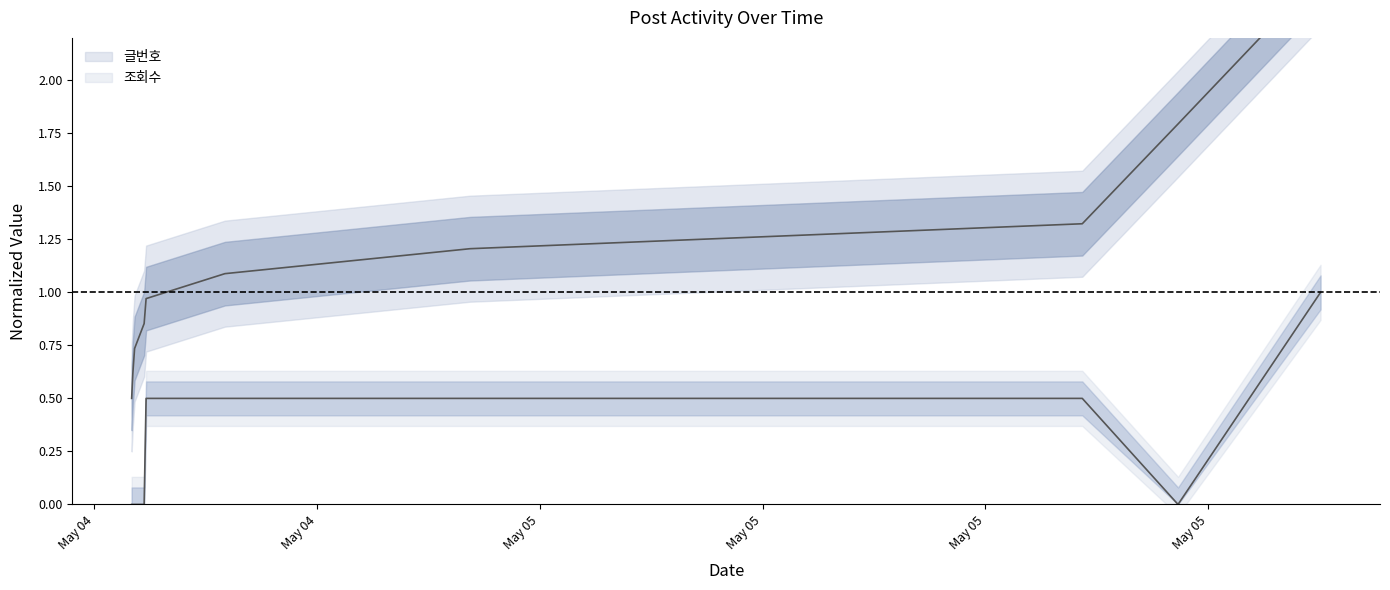

True or false: 글번호 has a value of 1.3 at 2021-05-05 15:36:30.

True